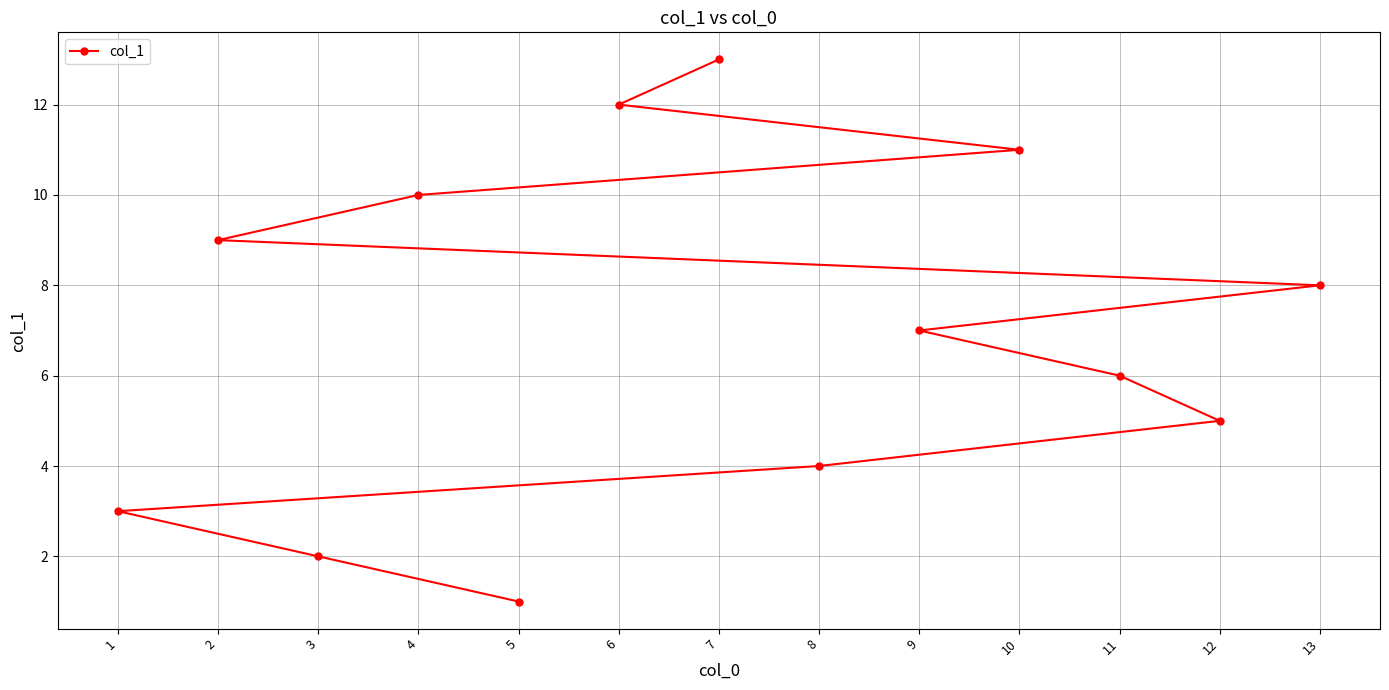

What is the smallest value displayed?

1